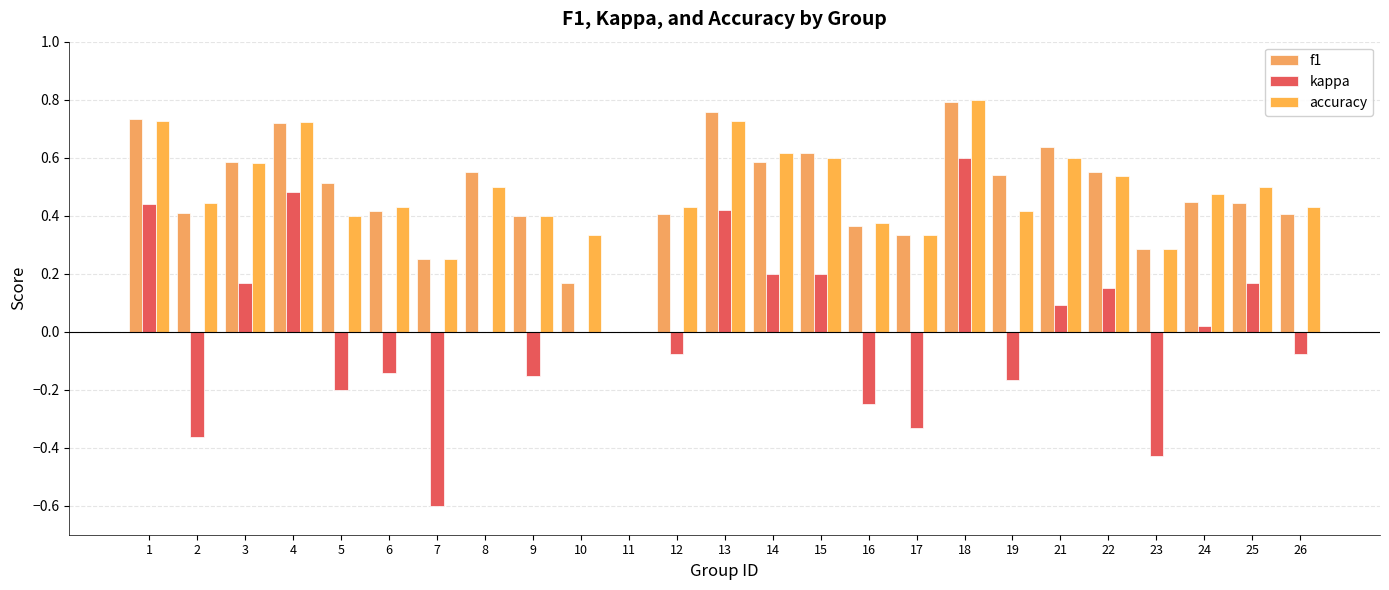

How many groups of bars are there?

25